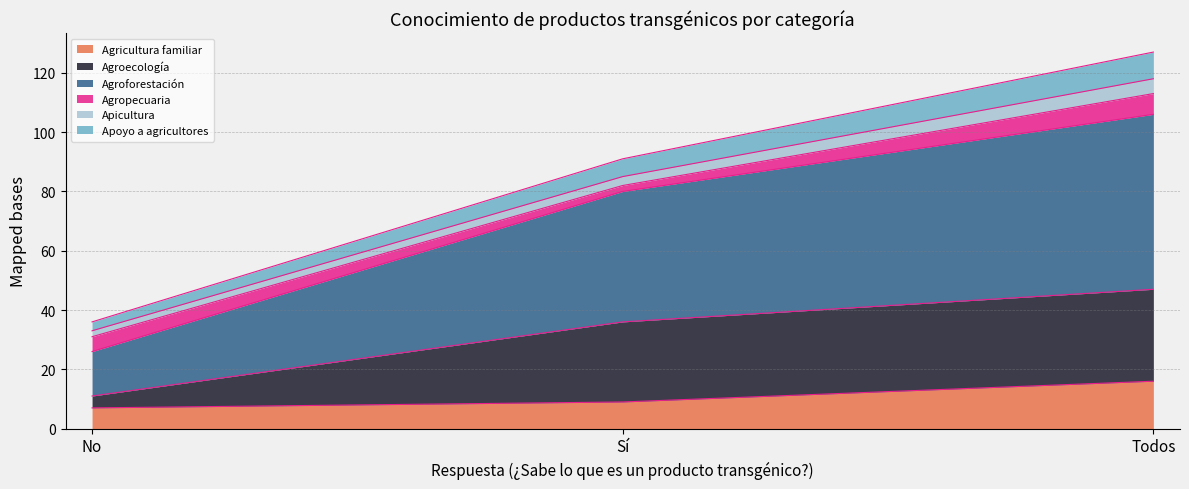

Where is Agricultura familiar nearest to the value 11?

Sí